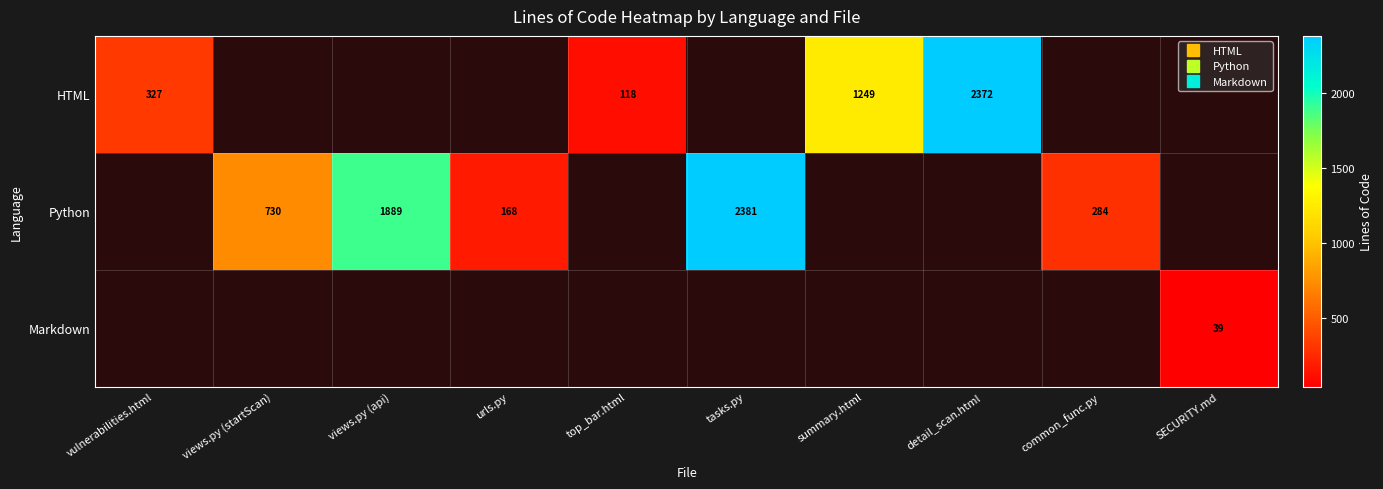

Rank the series at top_bar.html from highest to lowest value.

HTML, Python, Markdown